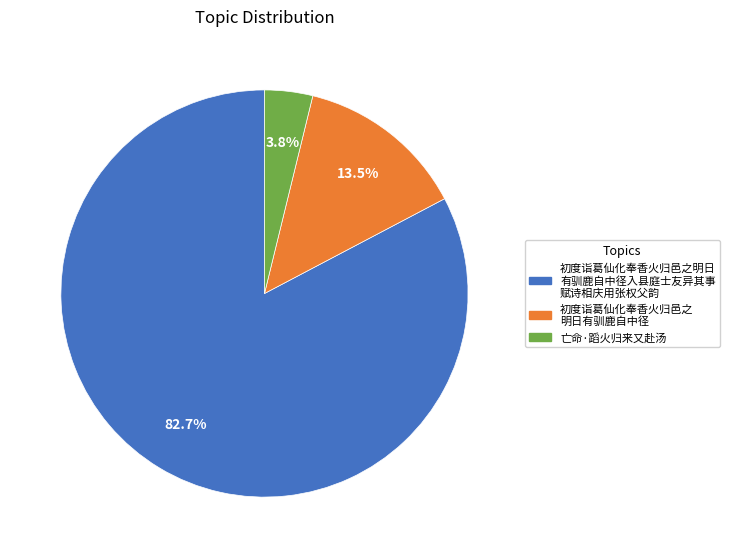

Does any single category account for the majority?

Yes